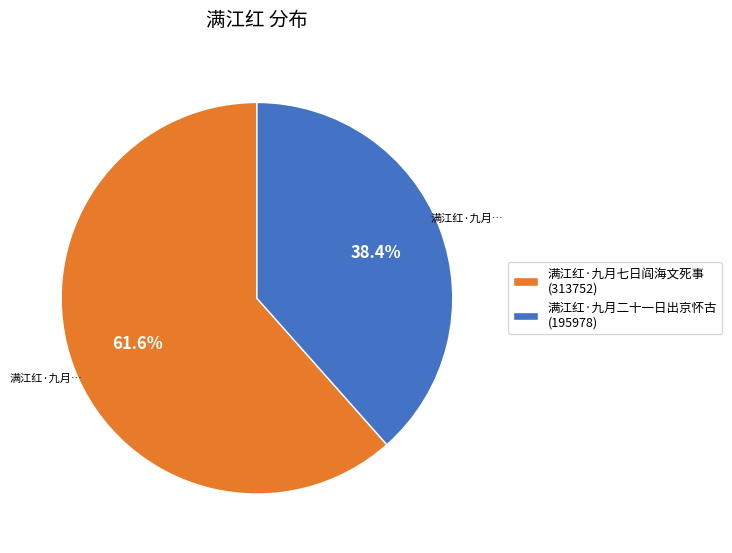

To the nearest percent, what is the difference between the largest and smallest slice percentages?

23%